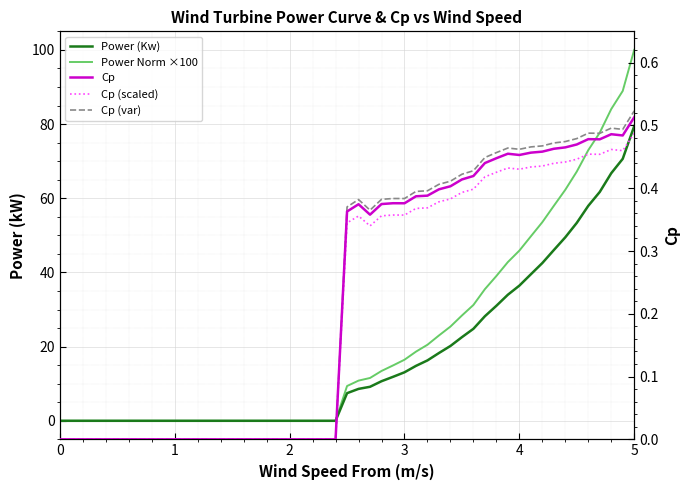

Which series has the largest total across all categories?

Power Norm ×100